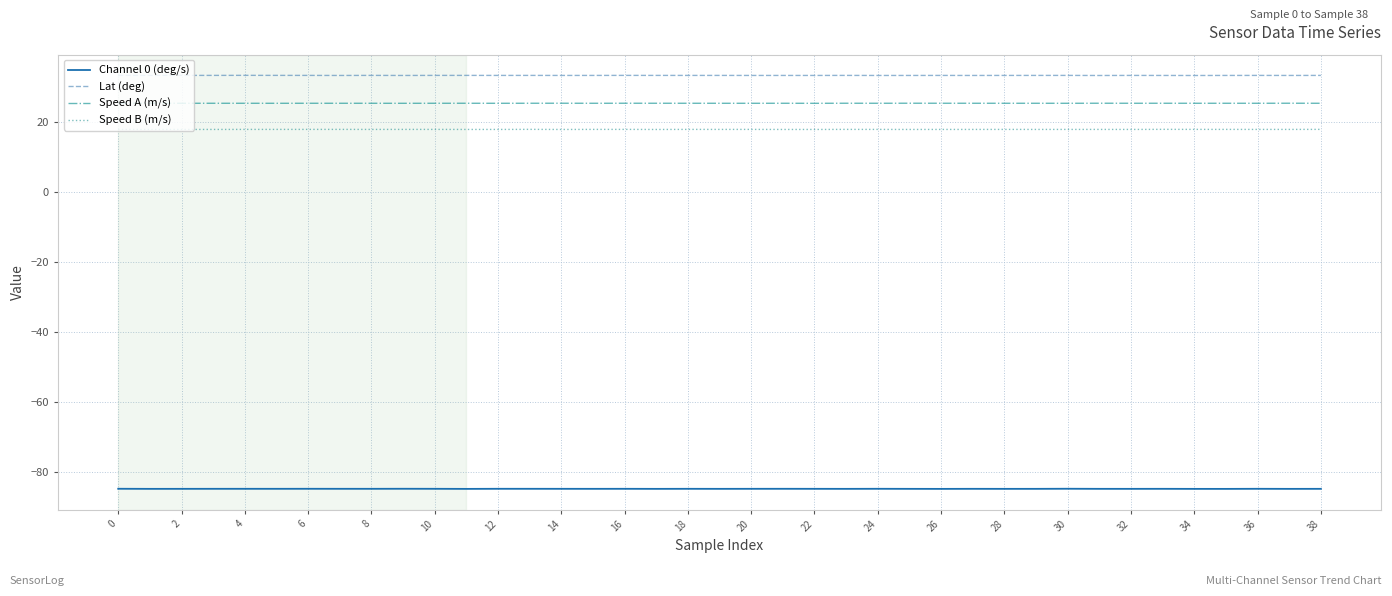

What is the maximum value for Speed A (m/s)?

25.4